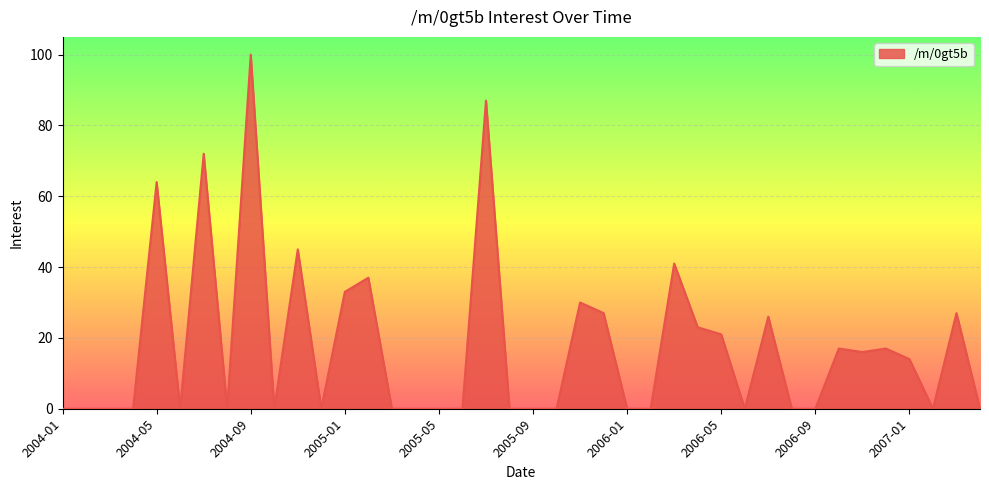

How many lines are shown in the chart?

1